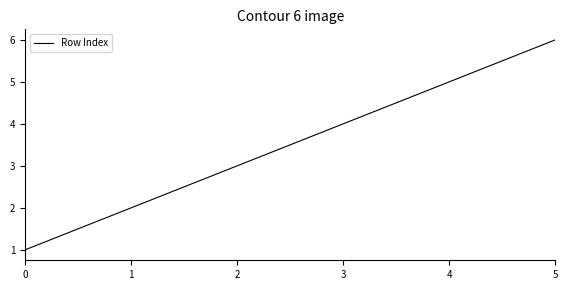

Which has a higher value, 1 or 5?

5